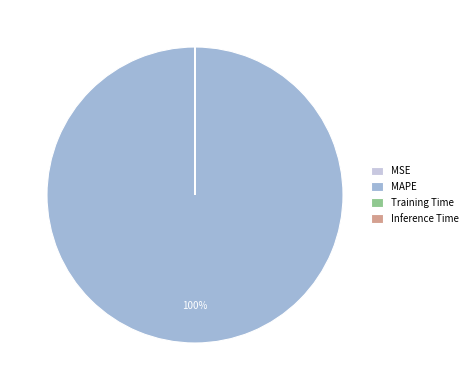

The MAPE slice represents 100% of the pie. True or false?

True